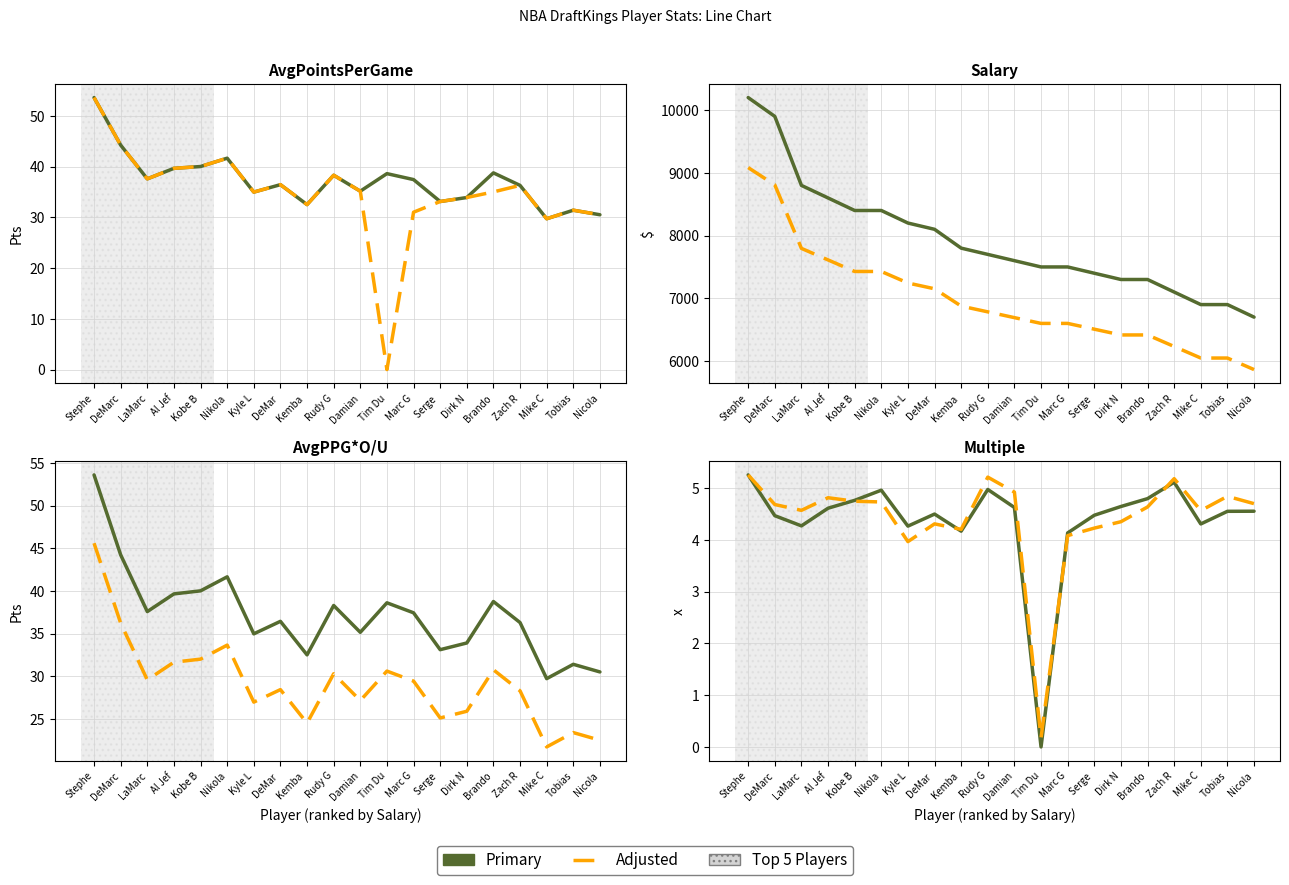

What is the label of the 1st point from the right?

Nicola